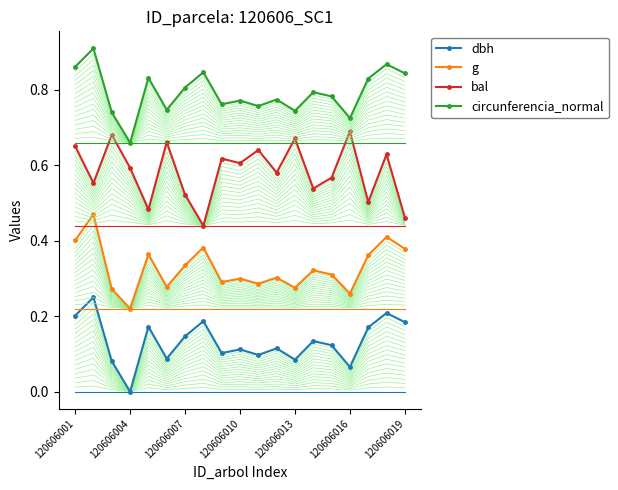

What position from the left is 120606004?

4